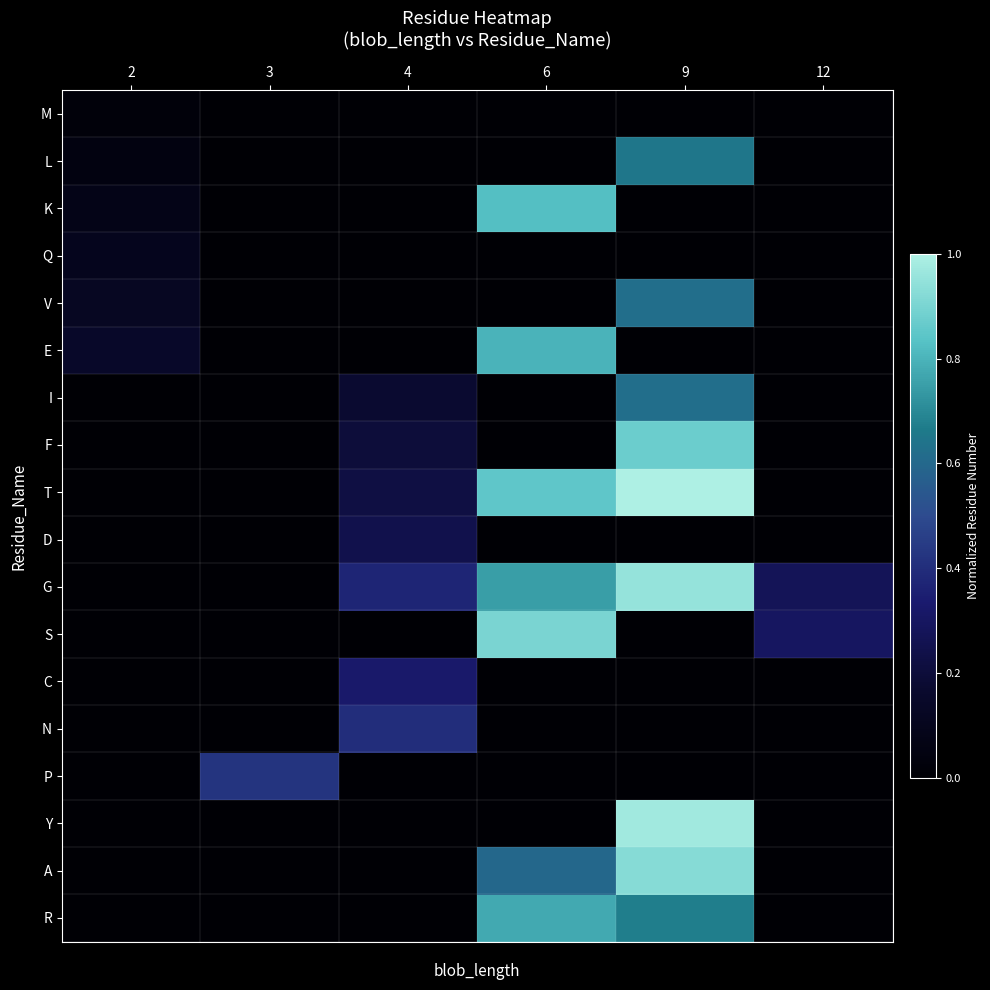

Rank the series at 3 from lowest to highest value.

M, L, K, Q, V, E, I, F, T, D, G, S, C, N, Y, A, R, P